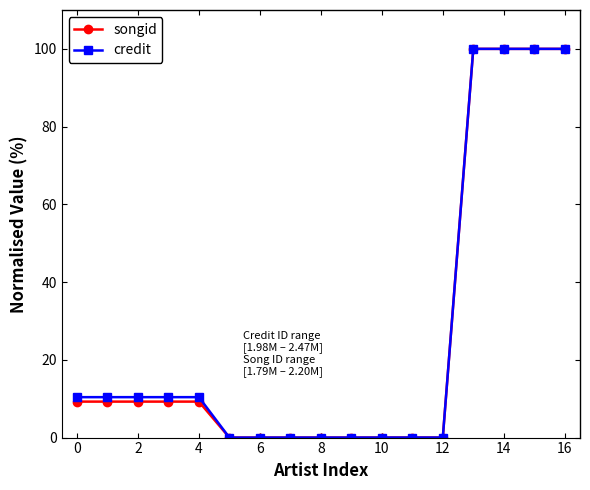

At how many categories does at least one series exceed 59?

4